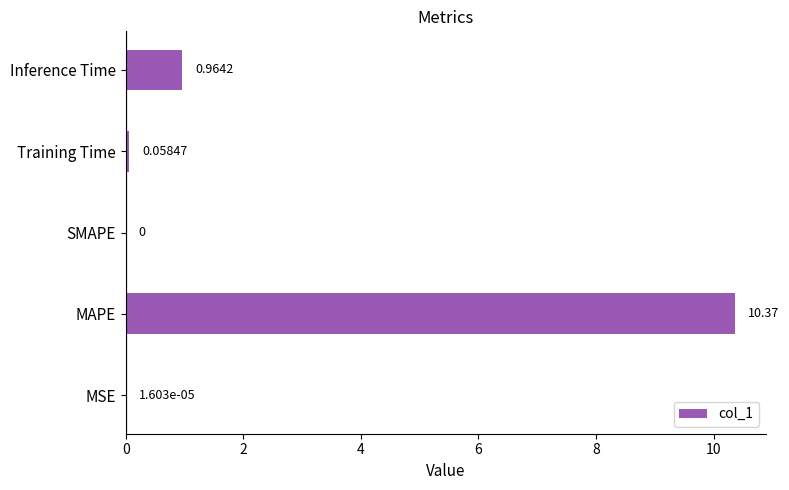

Which label corresponds to the largest value in the chart?

MAPE